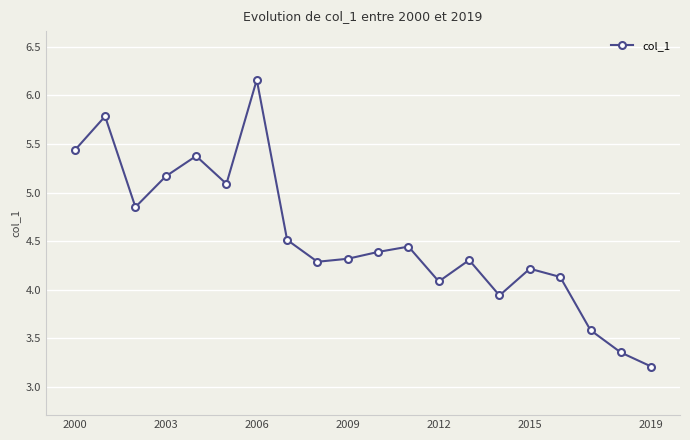

What is the difference between the maximum and minimum values?

2.9